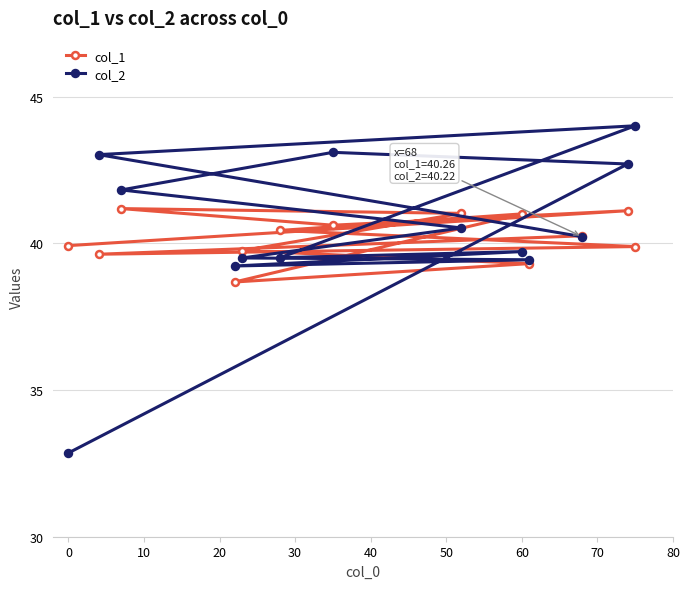

What is the minimum value for col_1?

38.7